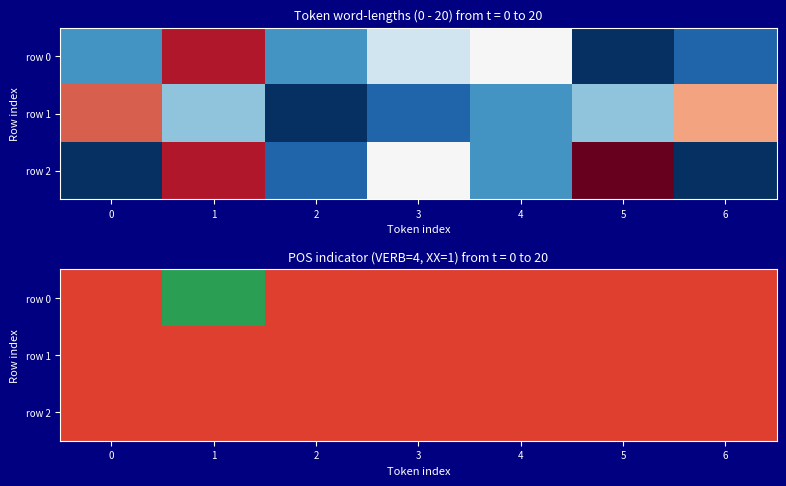

Which series has the widest spread of values?

row 0